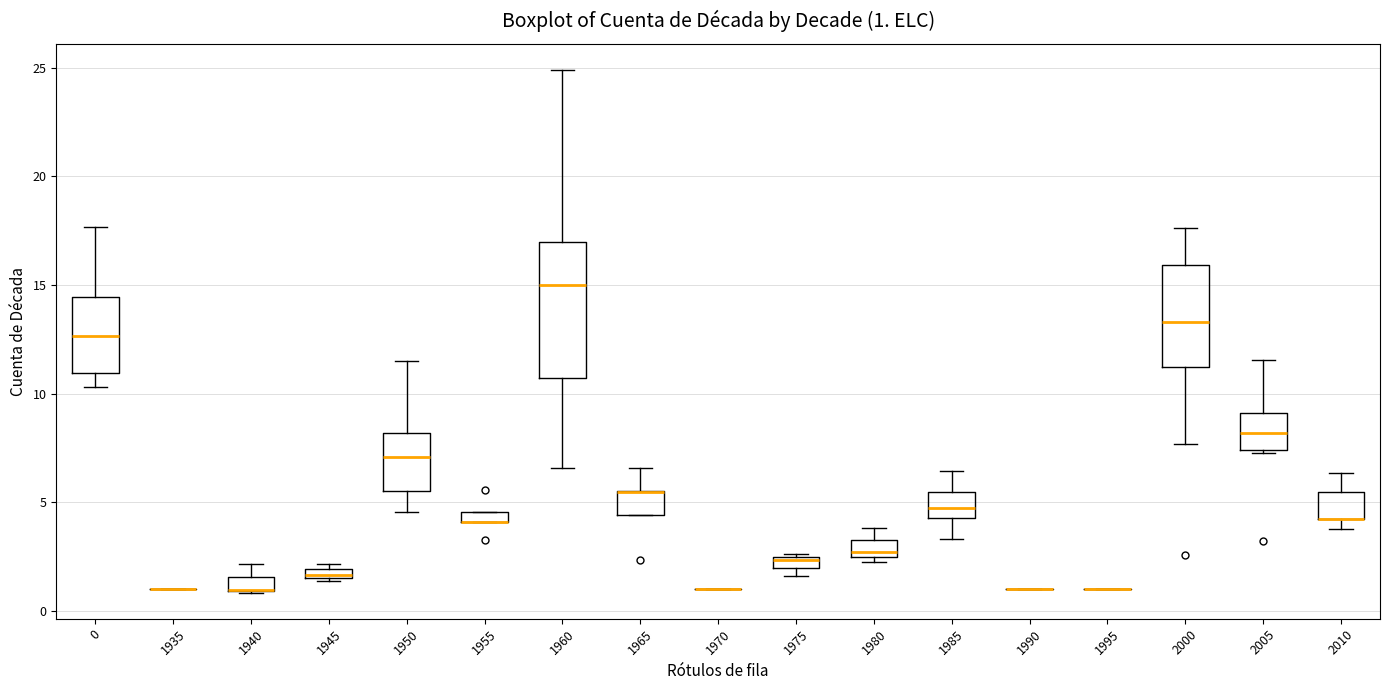

Which box is the tallest, from its lower edge to its upper edge?

1960